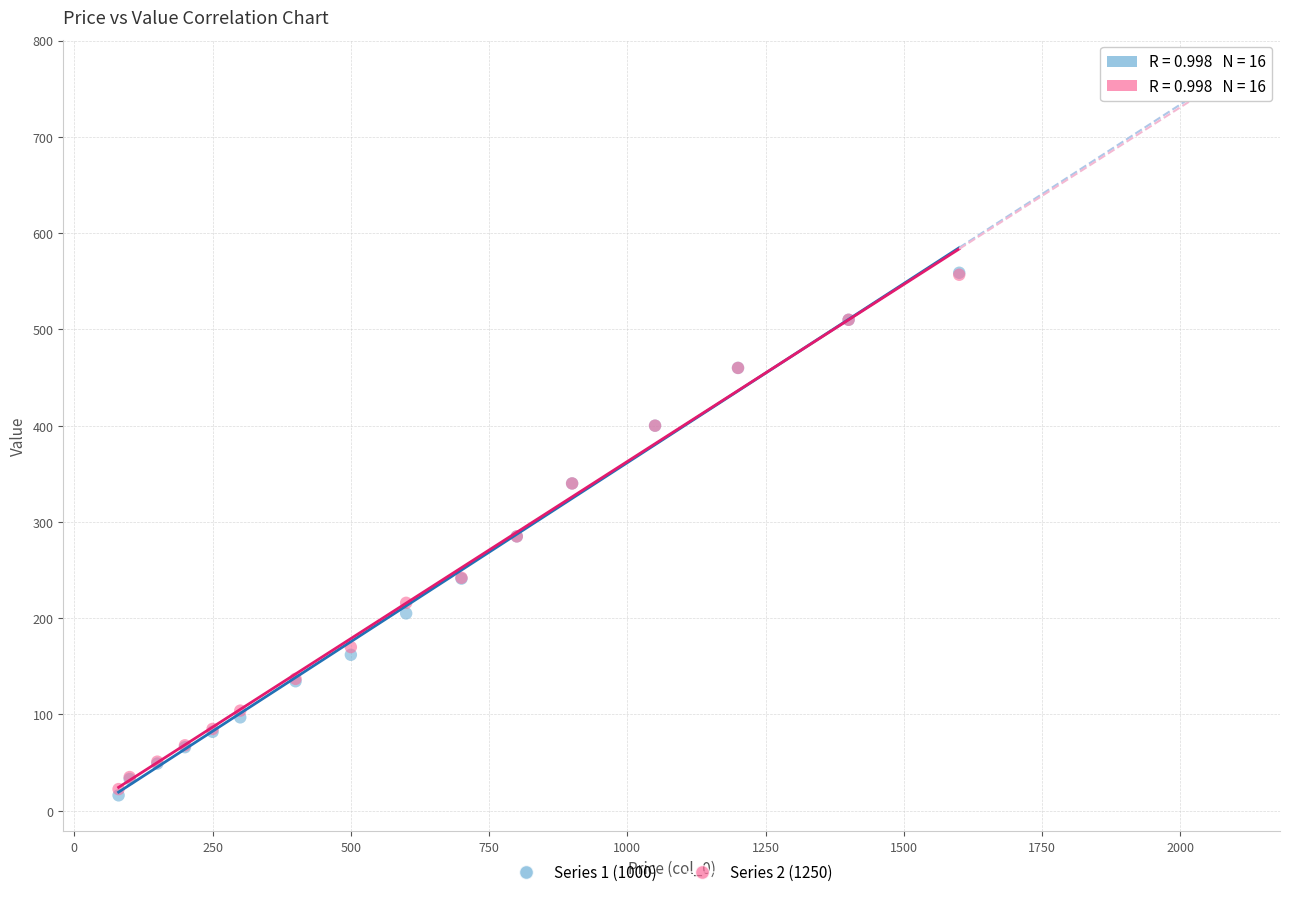

Which series has the largest Y range (max minus min)?

Series 1 (1000)